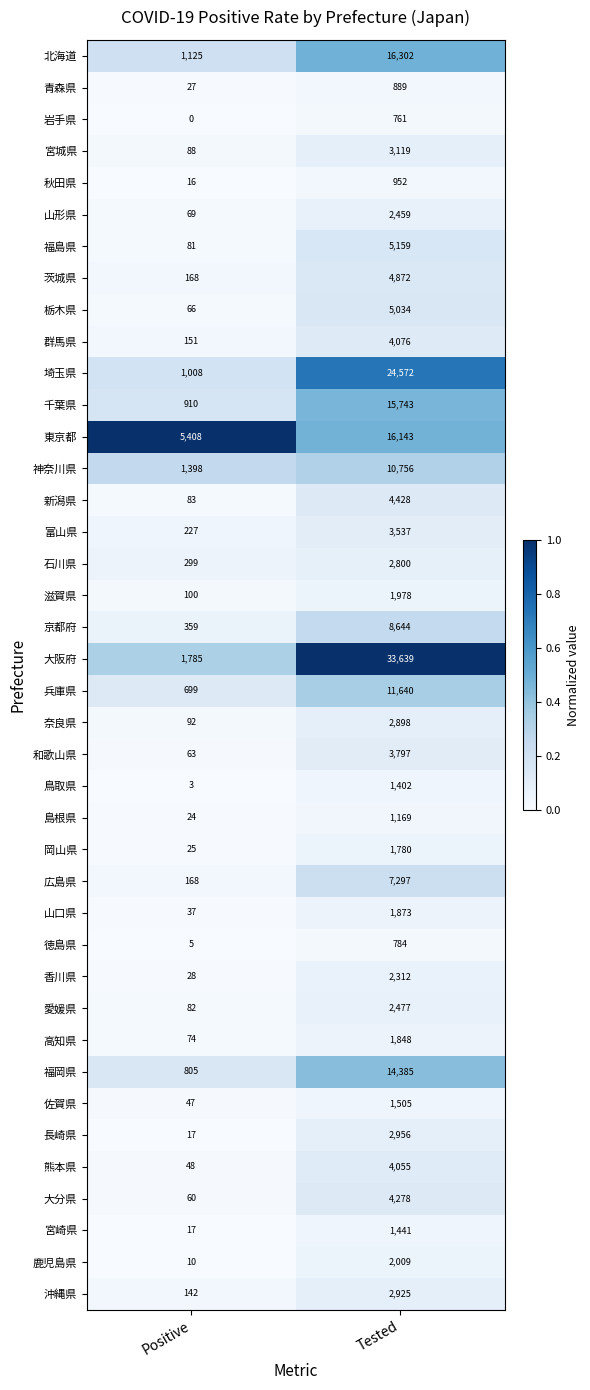

Rank the categories by 秋田県 value from highest to lowest.

Tested, Positive